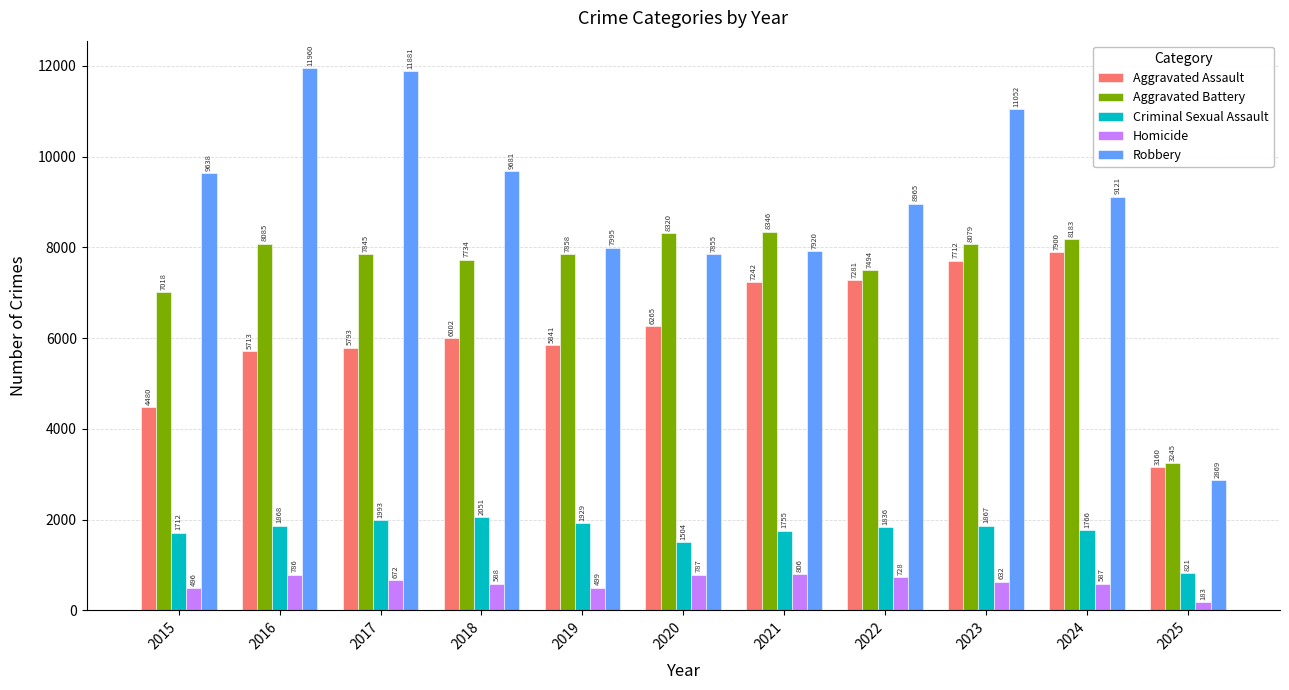

How many groups of bars are there?

11